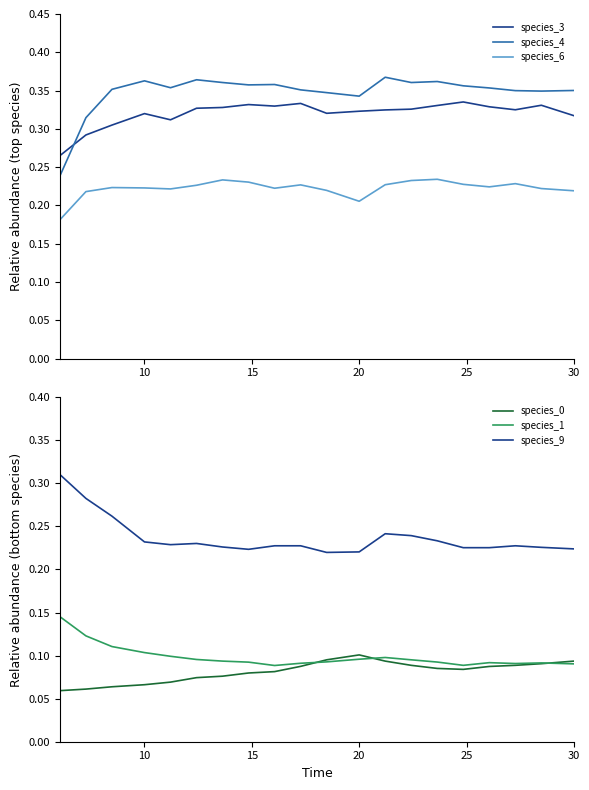

Which series has the largest total across all categories?

species_4